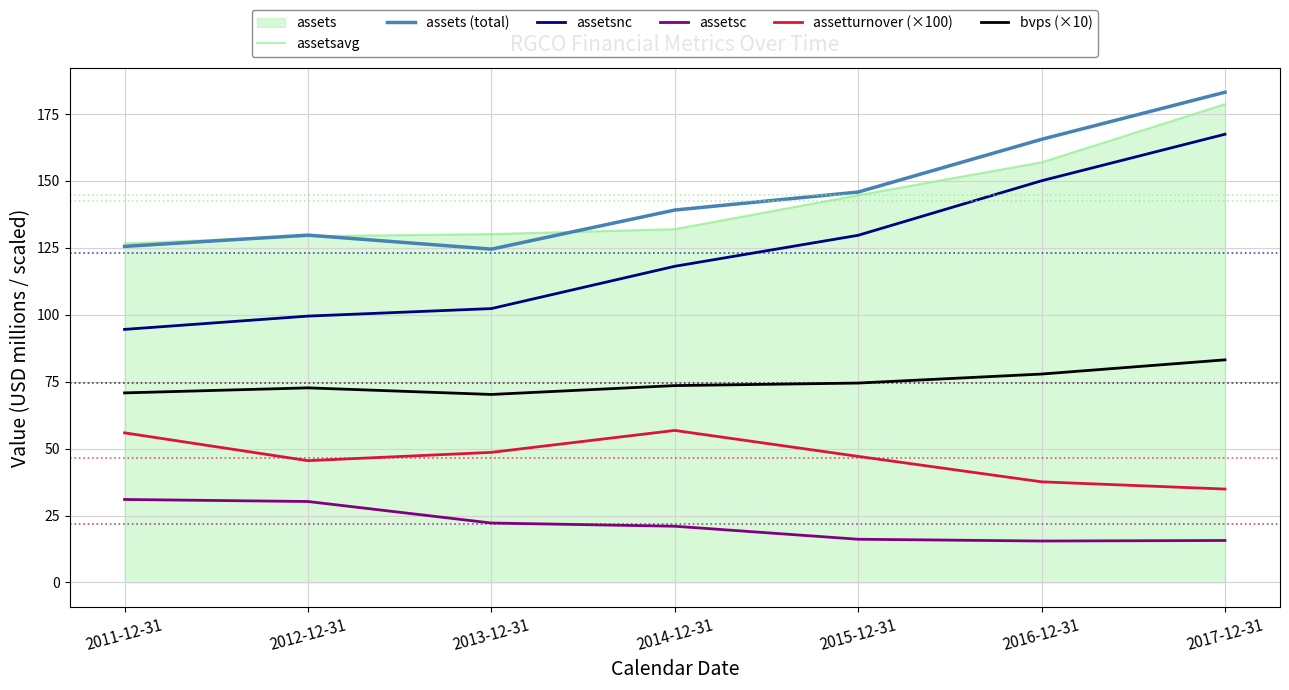

What is the average value of the assetsavg series?

142.6